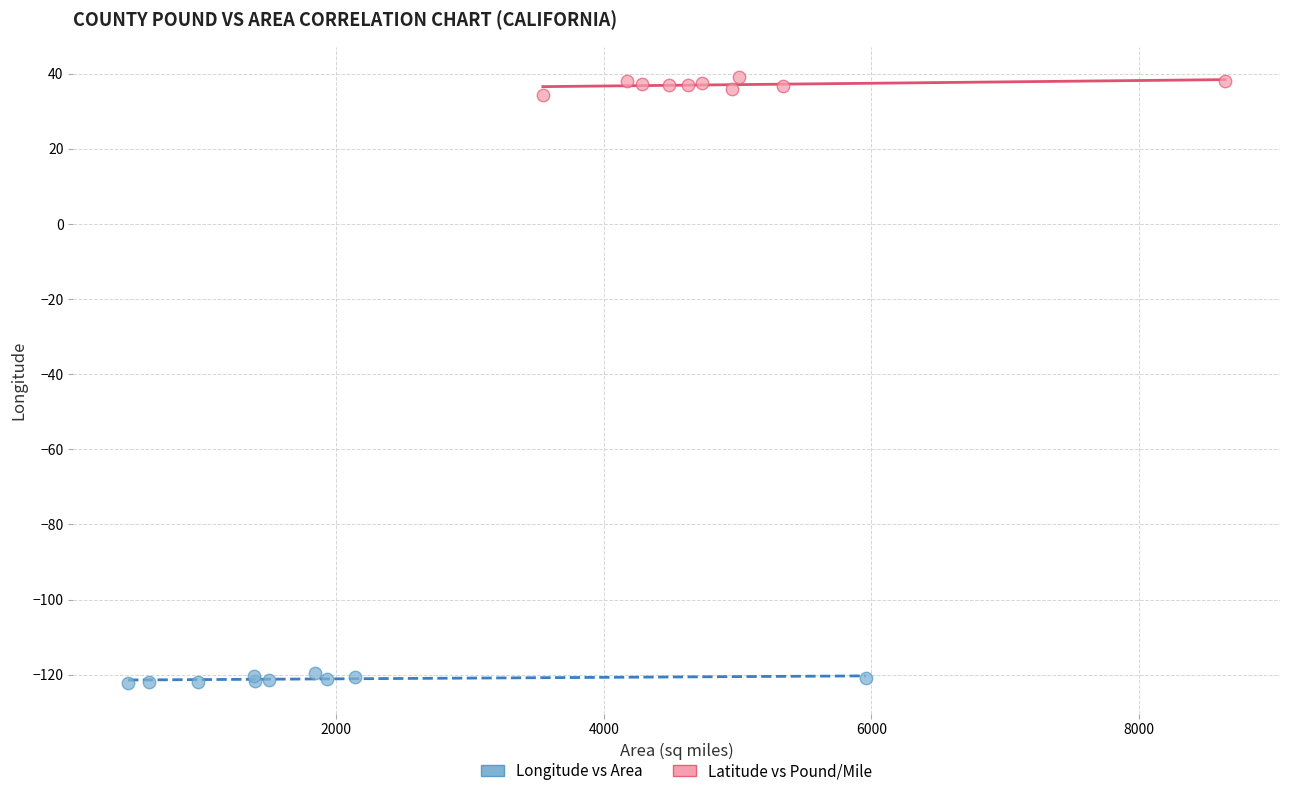

Which series reaches the maximum Y coordinate?

Latitude vs Pound/Mile